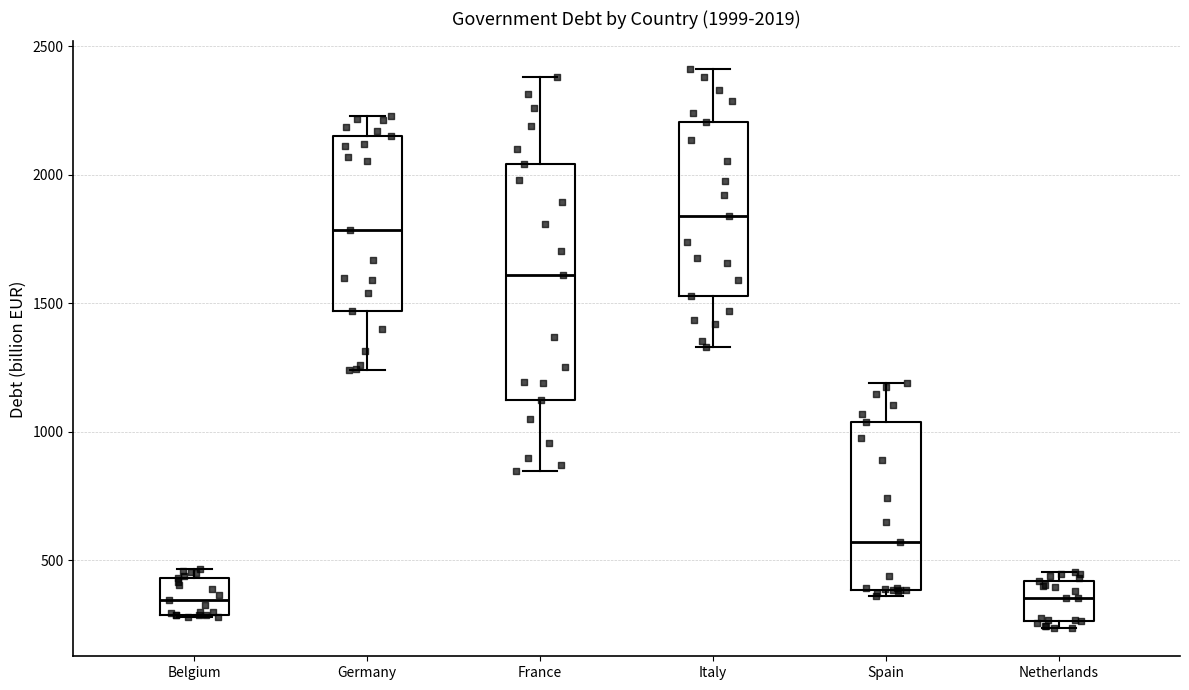

Which box is the tallest, from its lower edge to its upper edge?

France